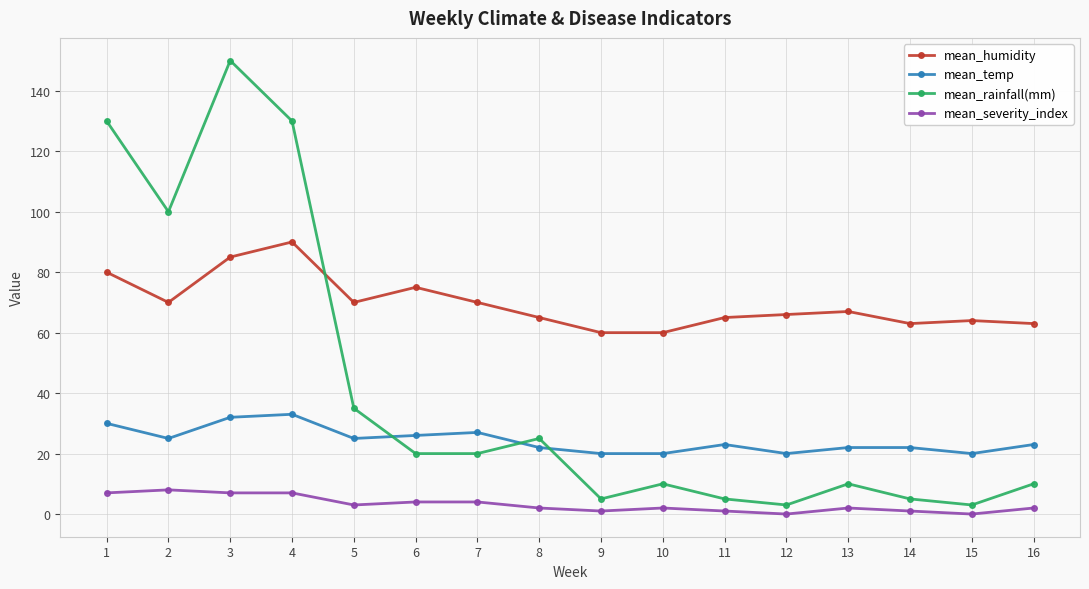

True or false: mean_rainfall(mm) has a value of 3 at 12.

True